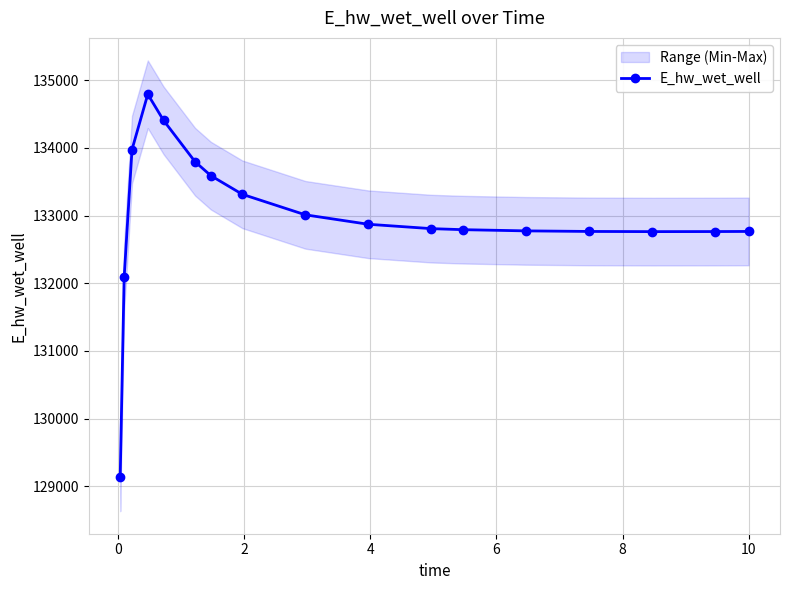

True or false: E_hw_wet_well has more than 0 points higher than both neighbors.

True